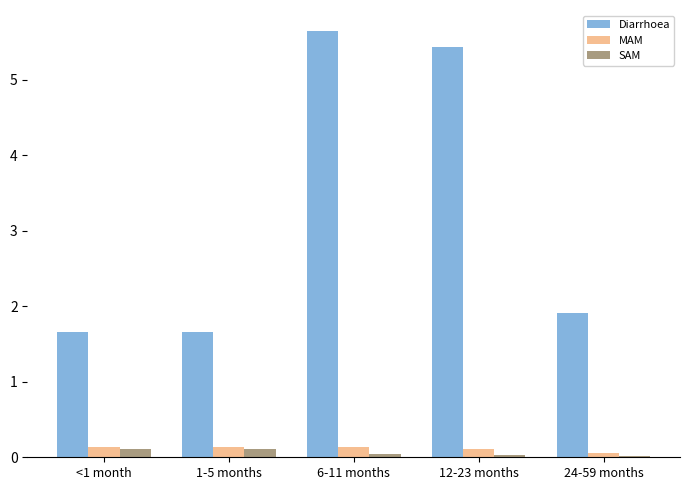

Which series has the largest total across all categories?

Diarrhoea